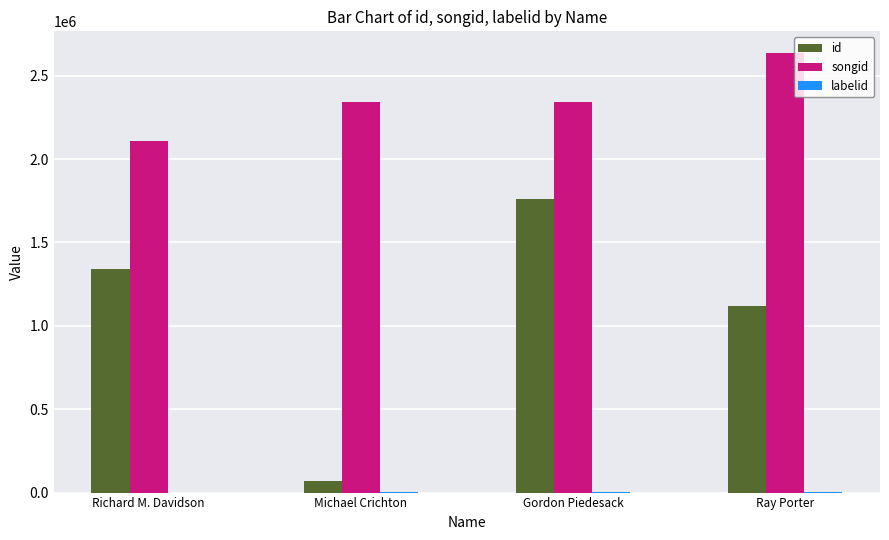

The value of songid at Gordon Piedesack is 3777847. True or false?

False